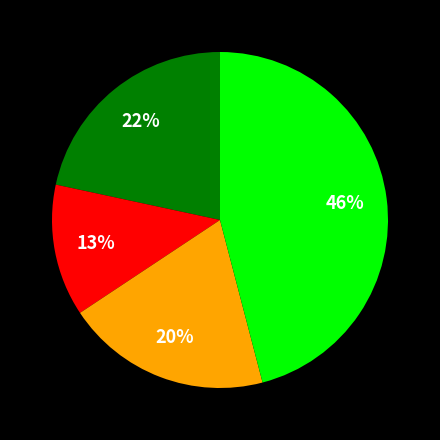

Is there a majority slice in this chart?

No